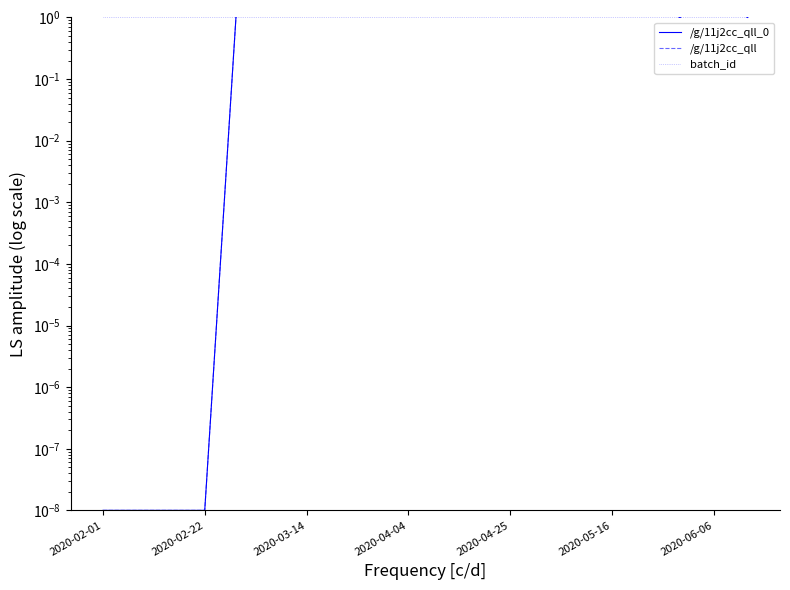

Is it true that batch_id equals 1.0 at 2020-04-04?

True